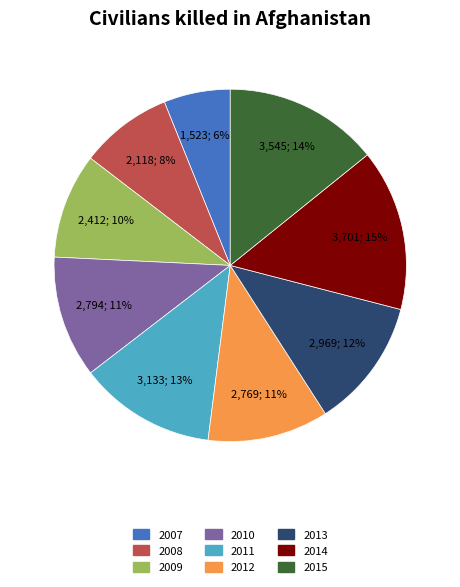

How many segments does this pie chart have?

9